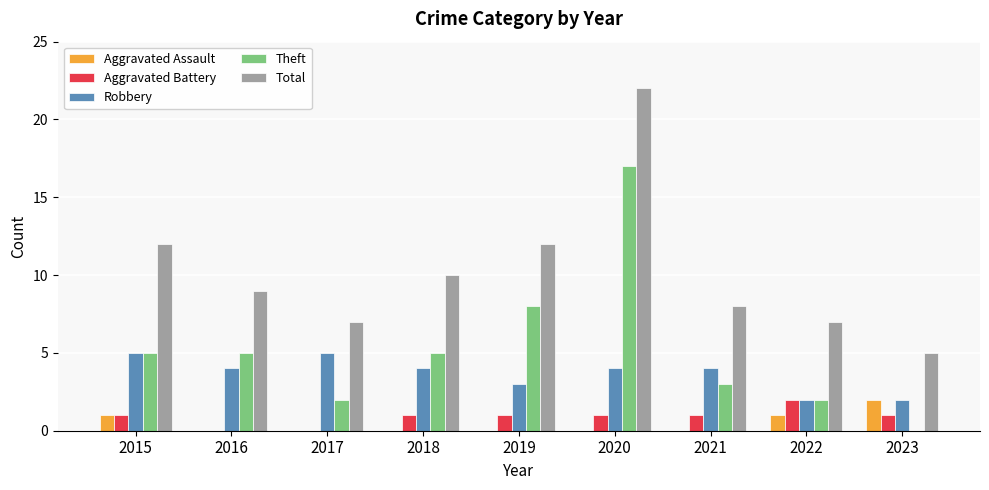

Which category has the highest value in the Total series?

2020